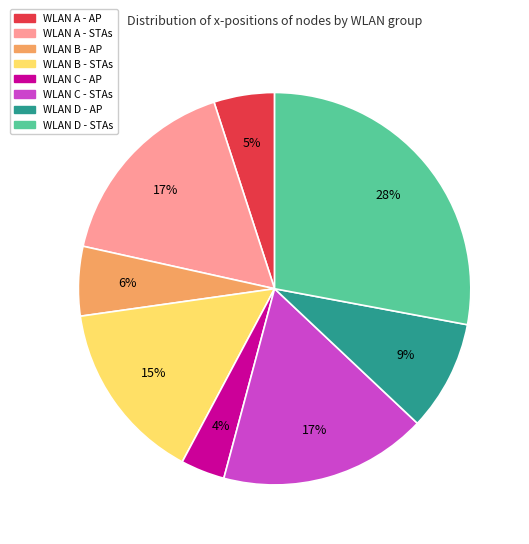

Is there any slice that represents more than half of the pie?

No